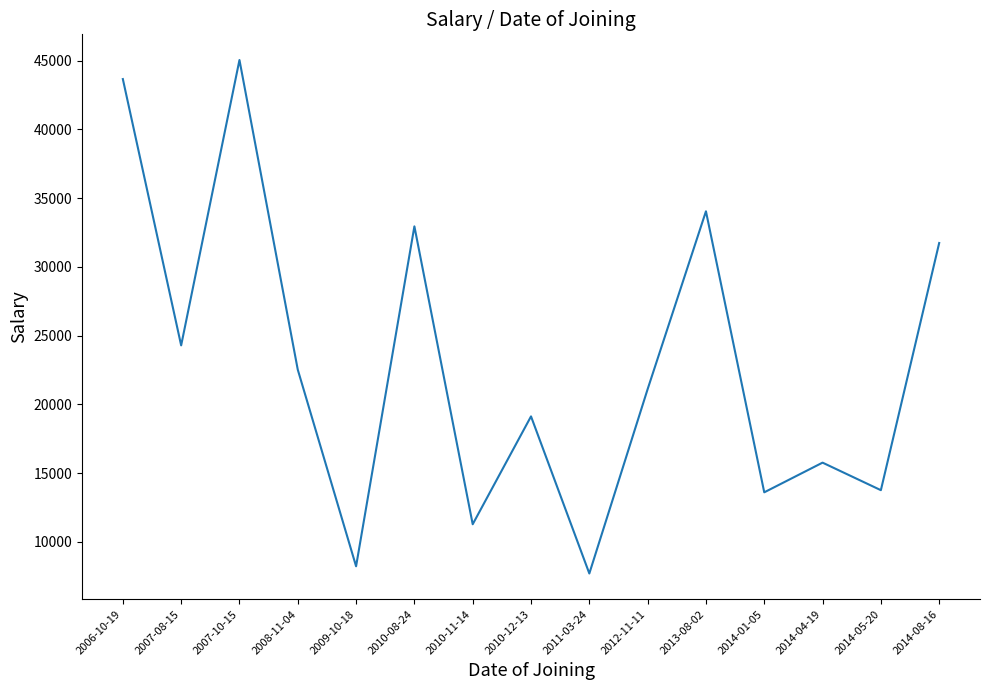

At which category does the data reach its first local peak?

2007-10-15